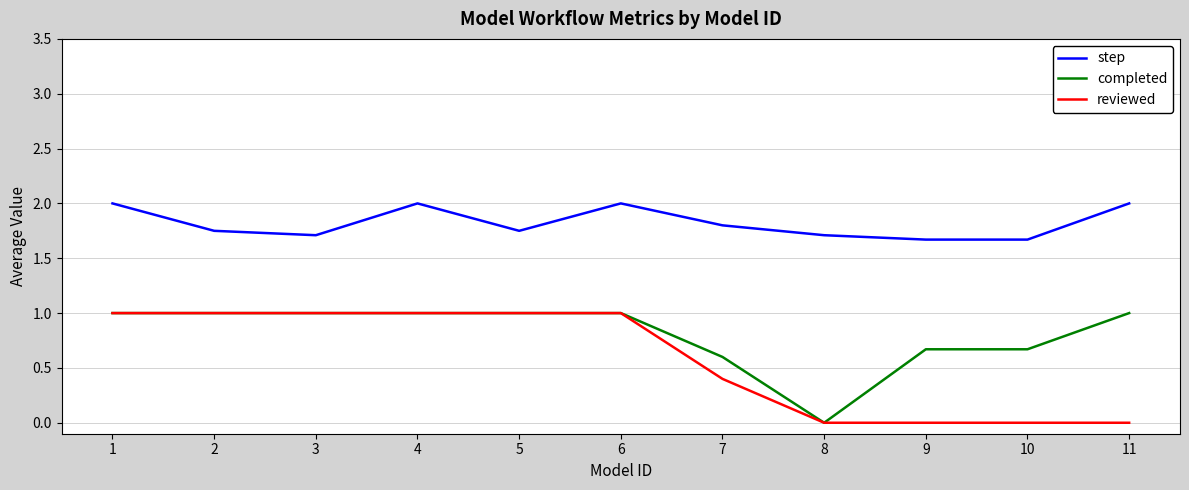

True or false: step has more than 1 points higher than both neighbors.

True